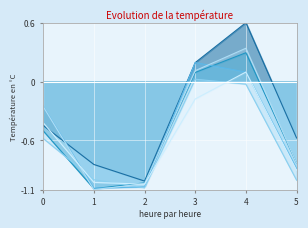

What is the highest value of the 2020 series?

0.1